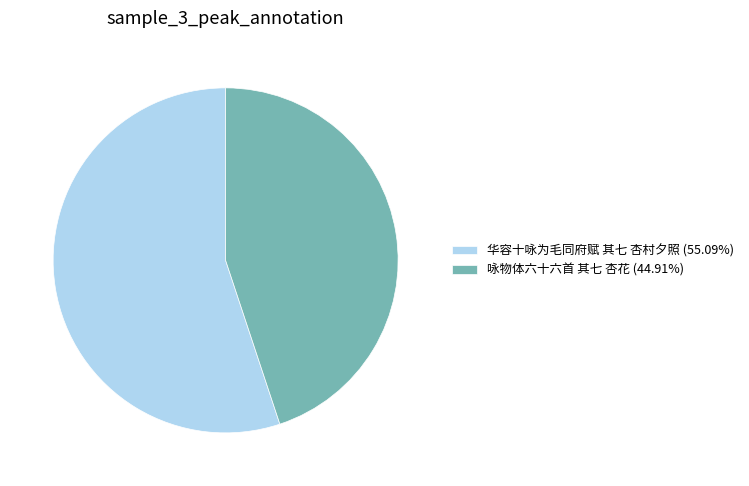

Which slice is the smallest?

咏物体六十六首 其七 杏花